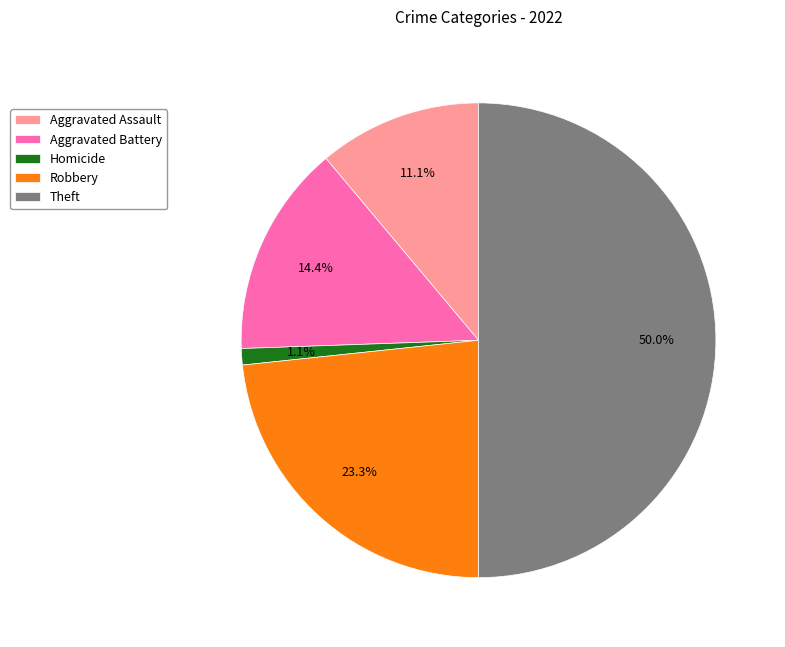

How many segments does this pie chart have?

5